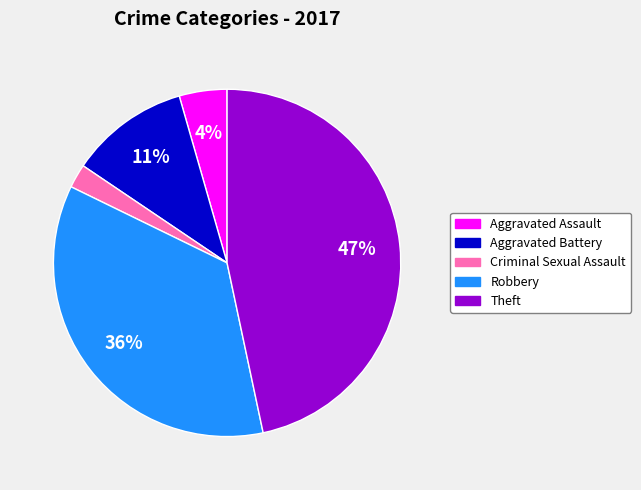

Which category has the smallest portion of the pie?

Criminal Sexual Assault